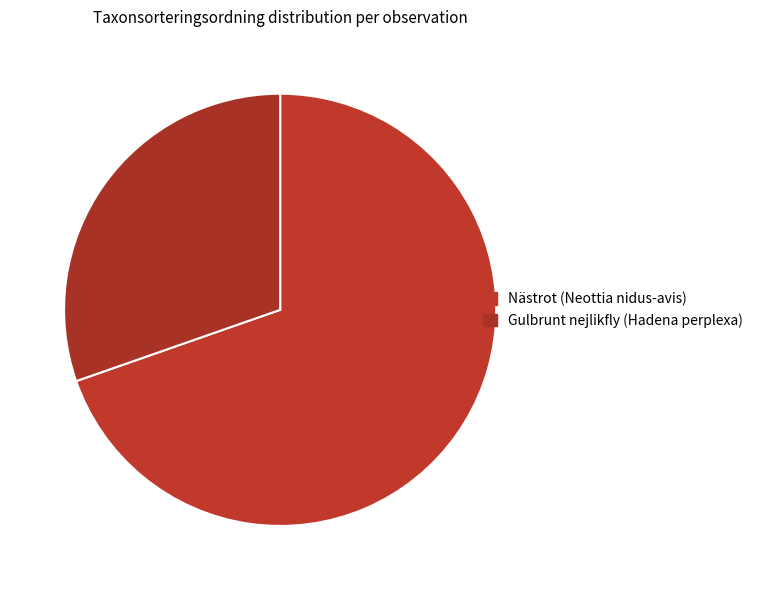

Rank the categories by value from highest to lowest.

Nästrot (Neottia nidus-avis), Gulbrunt nejlikfly (Hadena perplexa)